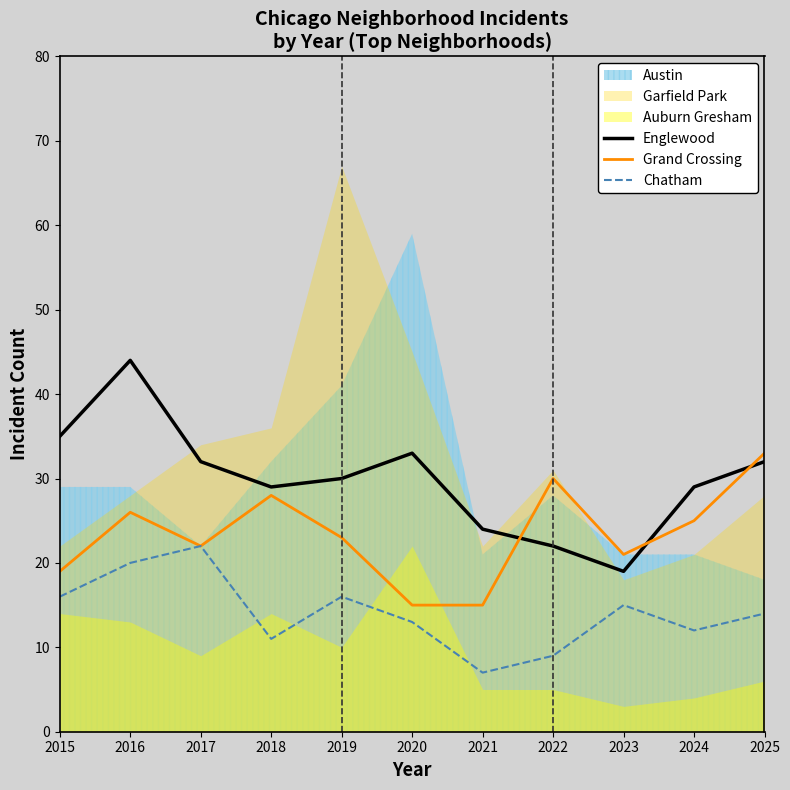

Which category has the highest value in the Englewood series?

2016